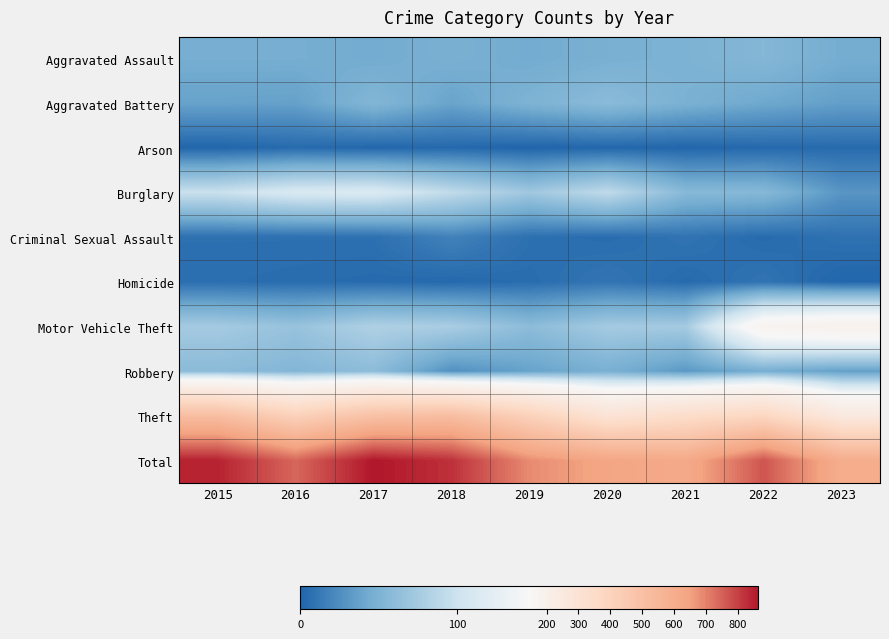

List the series in order of their peak value, highest first.

Total, Theft, Motor Vehicle Theft, Burglary, Robbery, Aggravated Battery, Aggravated Assault, Criminal Sexual Assault, Homicide, Arson